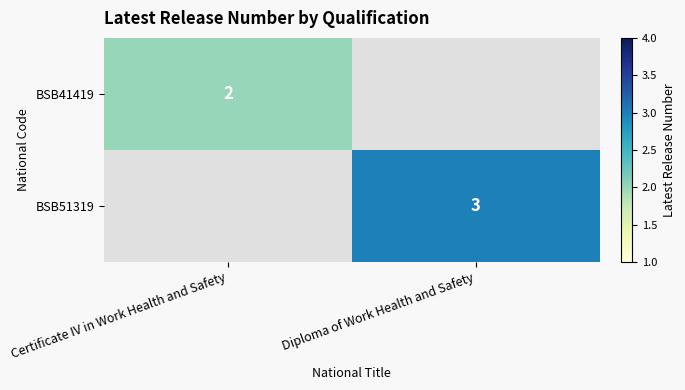

True or false: BSB51319 has a value of 3 at Diploma of Work Health and Safety.

True